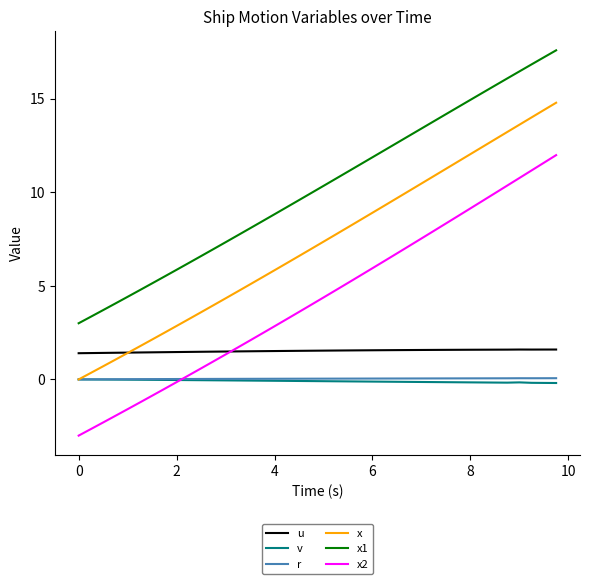

Which series has the largest total across all categories?

x1